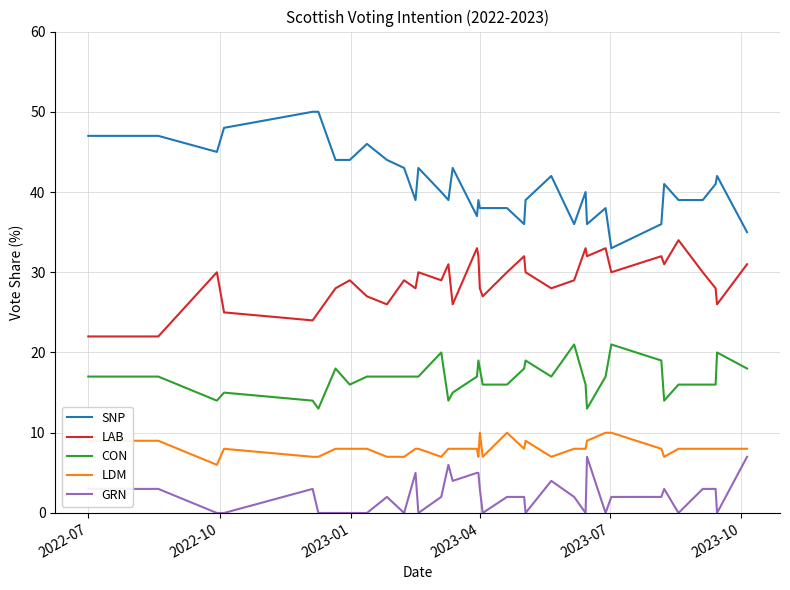

What is the minimum value for LAB?

22